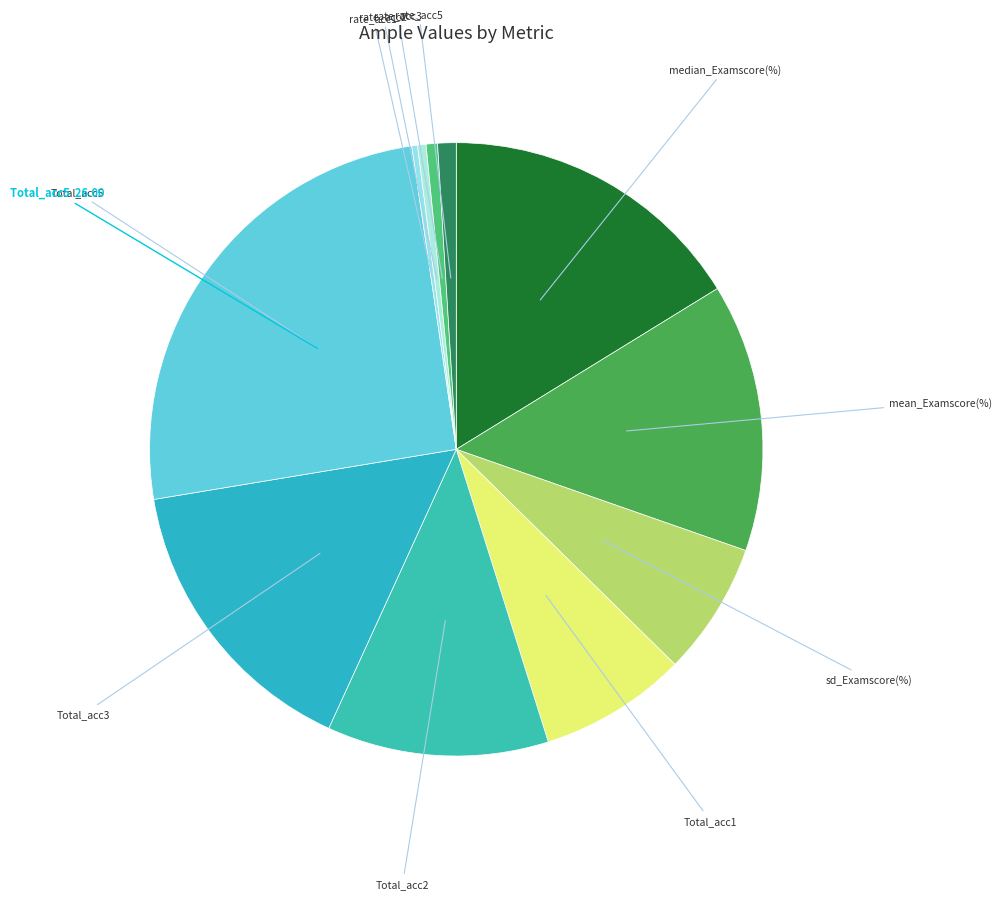

How many segments does this pie chart have?

11